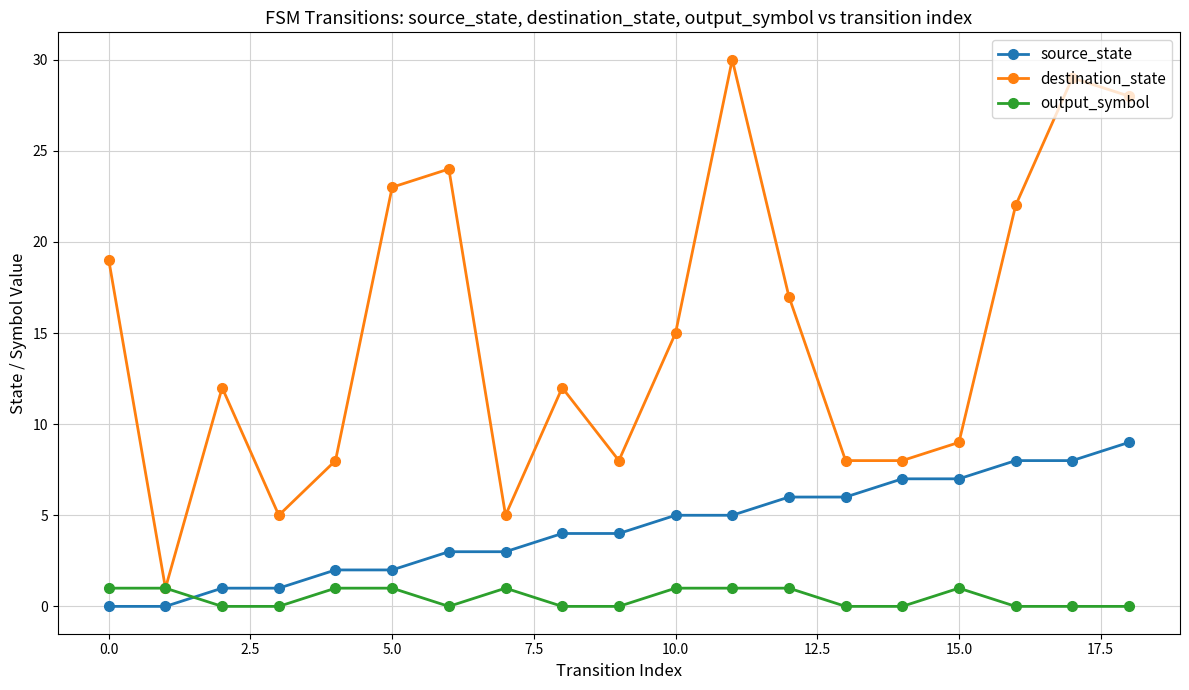

Does the chart display data point markers on the line(s)?

Yes